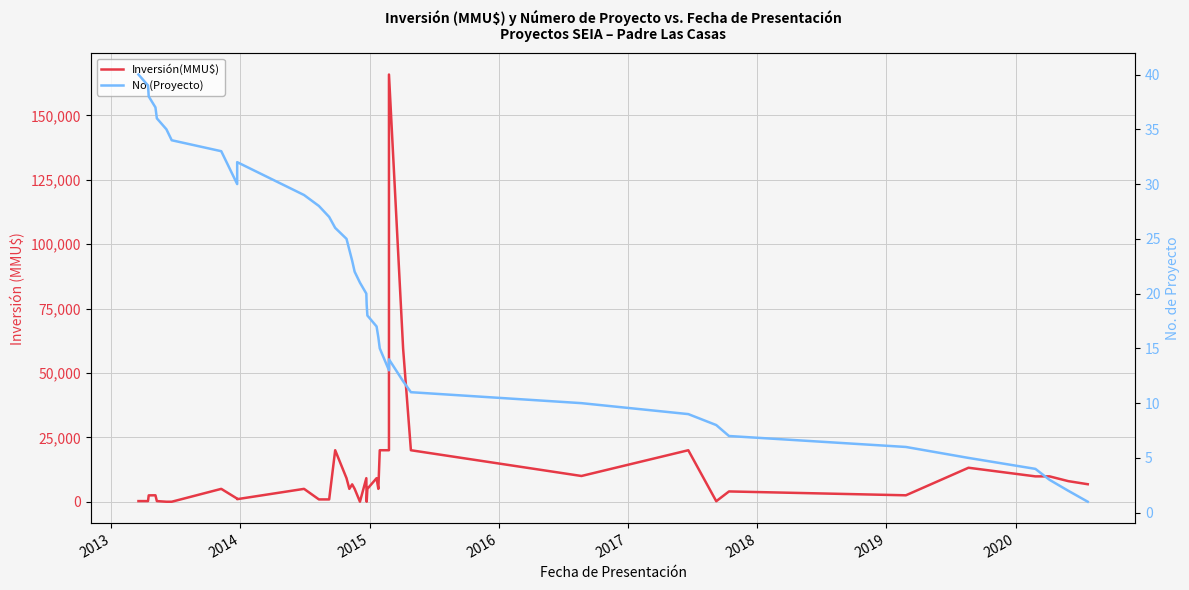

Rank the series by their maximum value, from lowest to highest.

No (Proyecto), Inversión(MMU$)